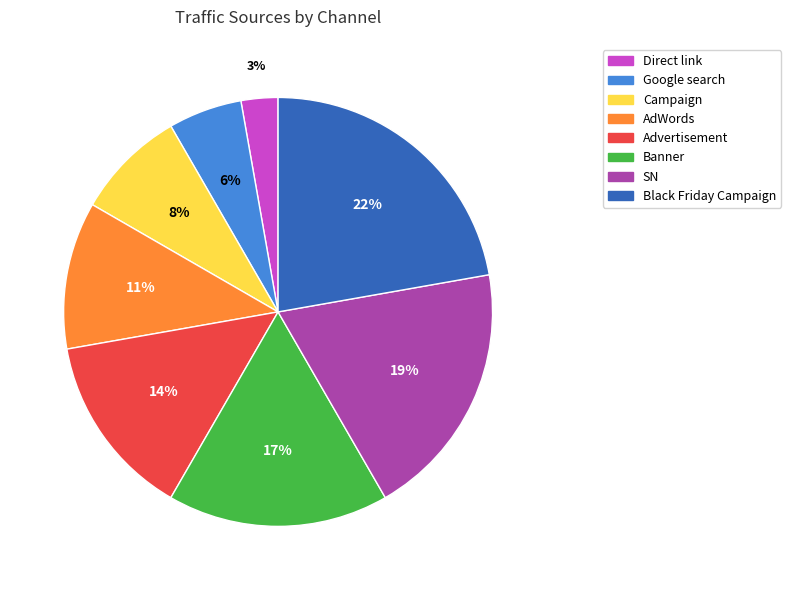

How many slices are in this pie chart?

8